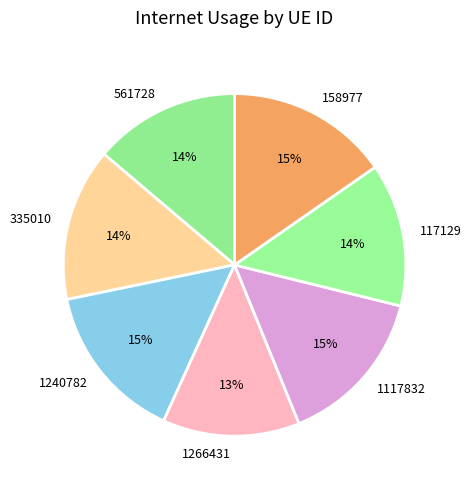

Is it true that 1240782 is 1% of the pie?

False